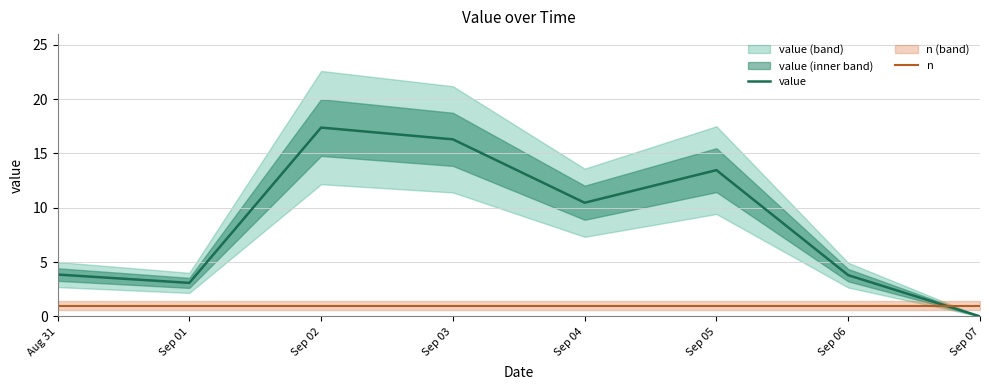

What is the sum of all n values?

8.0